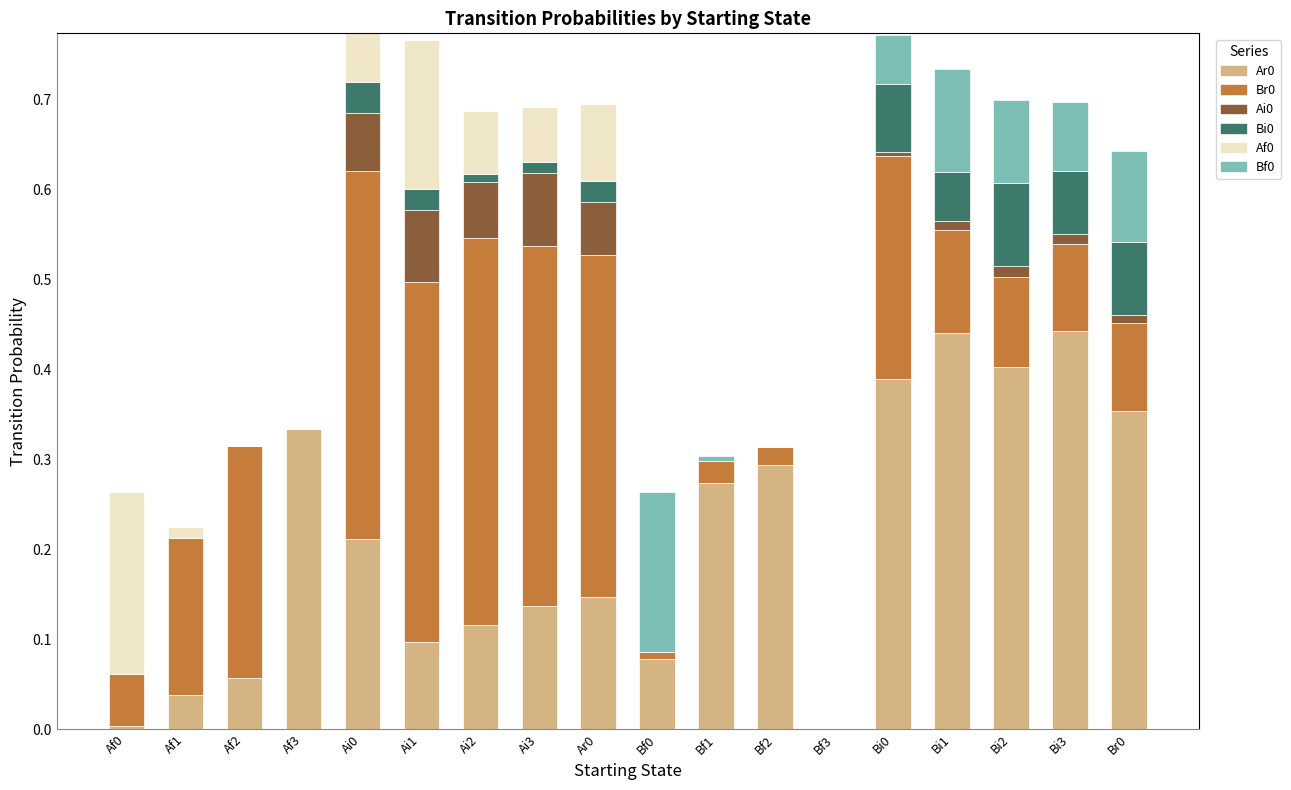

Are the bars horizontal?

No